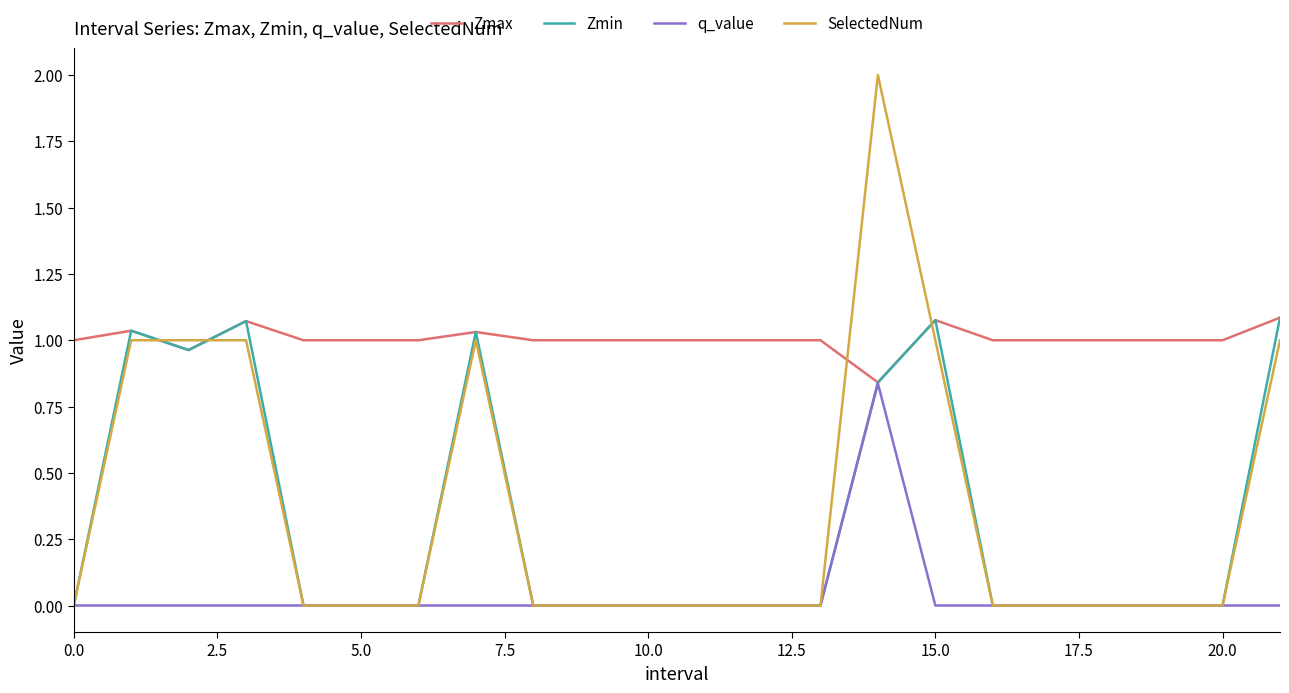

Which series ends up on top after the final intersection of Zmax and SelectedNum?

Zmax